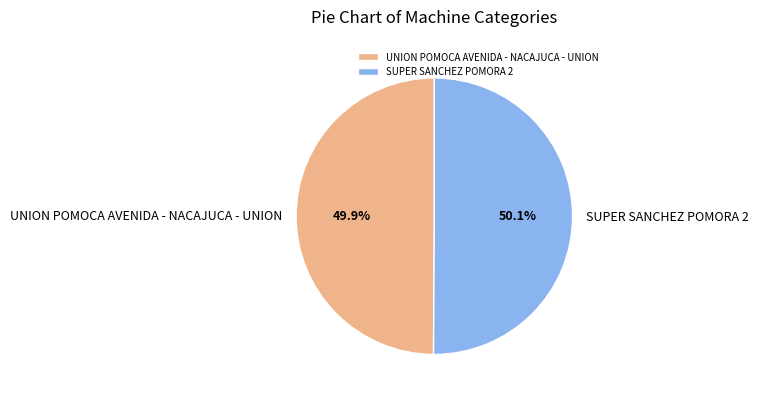

Is there a majority slice in this chart?

Yes